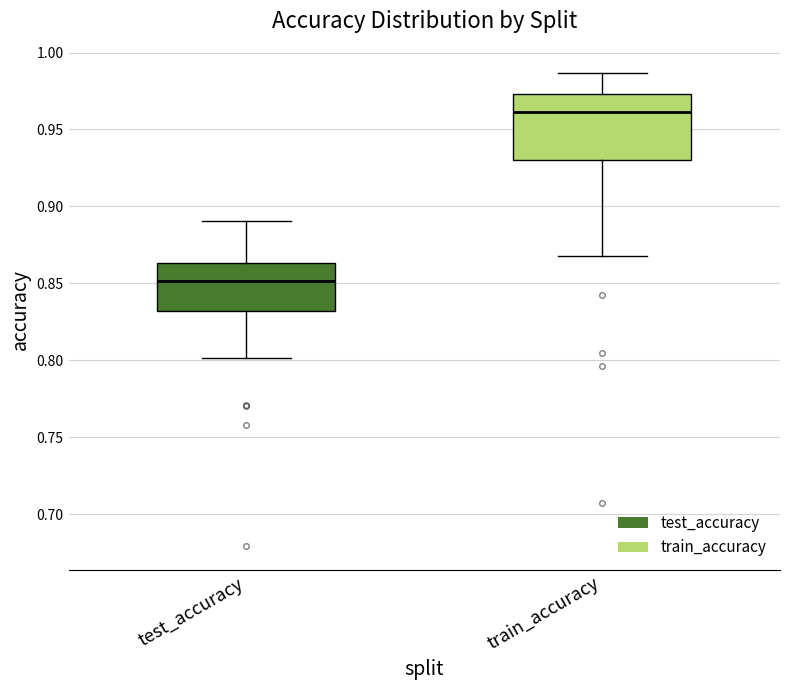

Which box has the highest median line?

train_accuracy